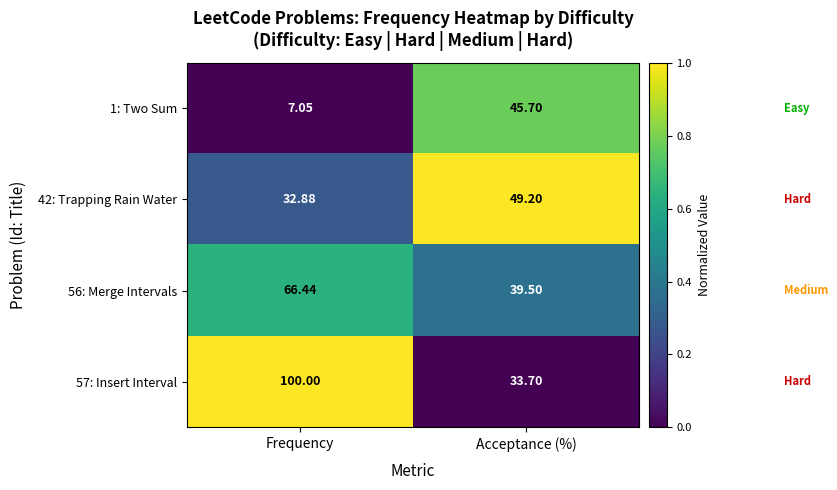

Which category has the lowest value across all series?

Frequency